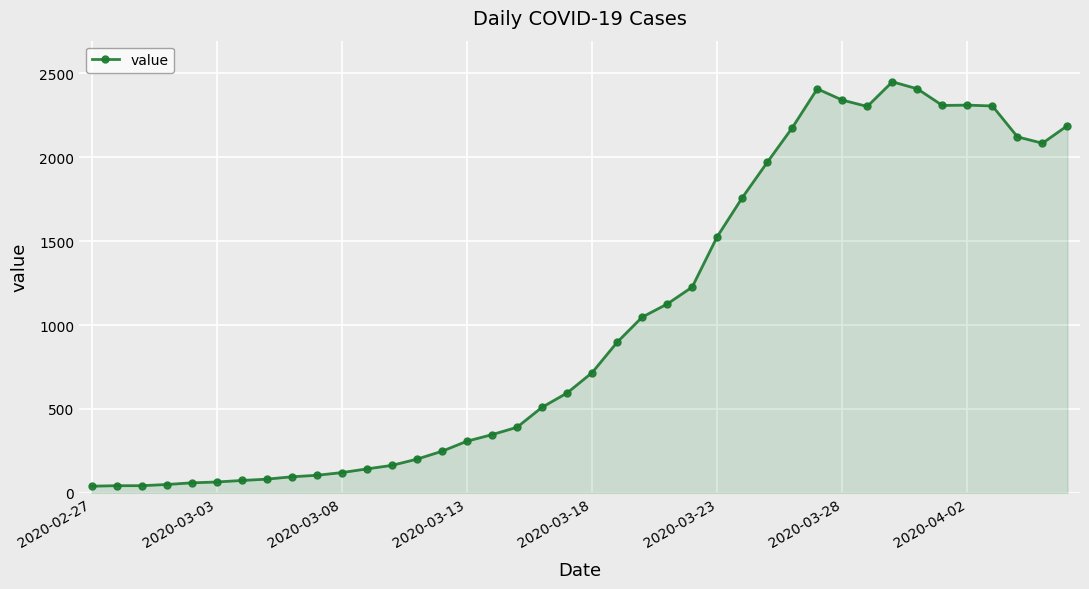

What is the maximum value shown in the chart?

2449